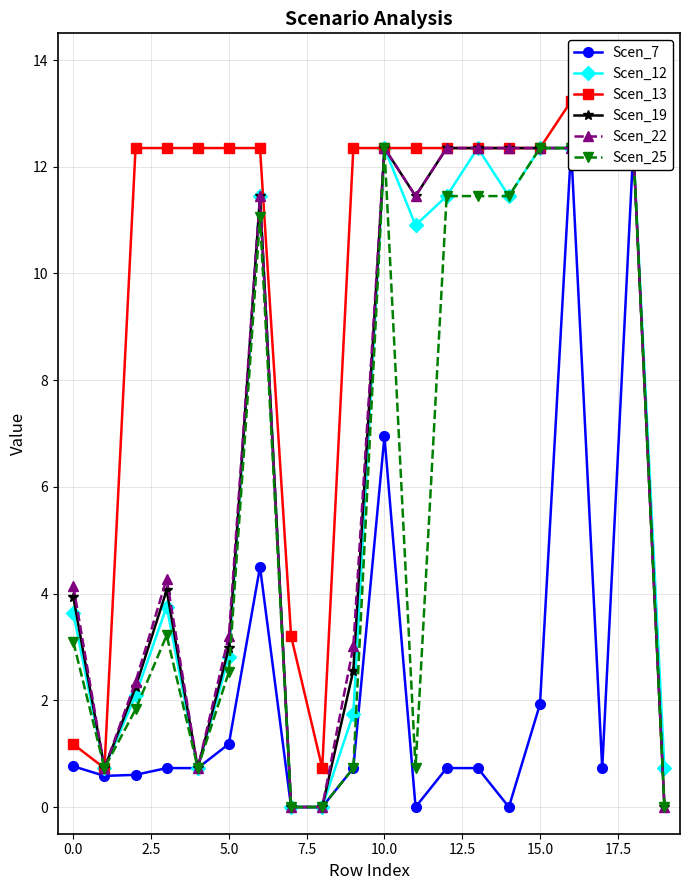

What is the difference between the maximum and minimum values in the Scen_13 series?

12.5